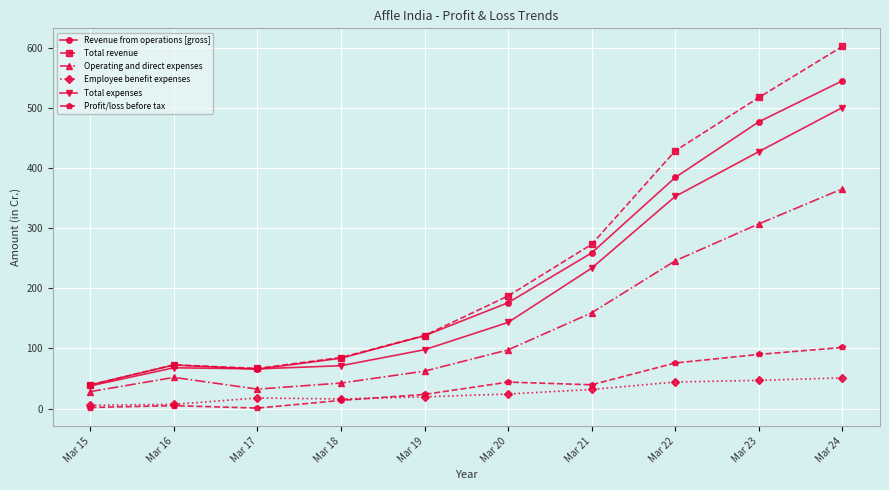

What is the value of the Profit/loss before tax point at the 7th from the left?

39.6